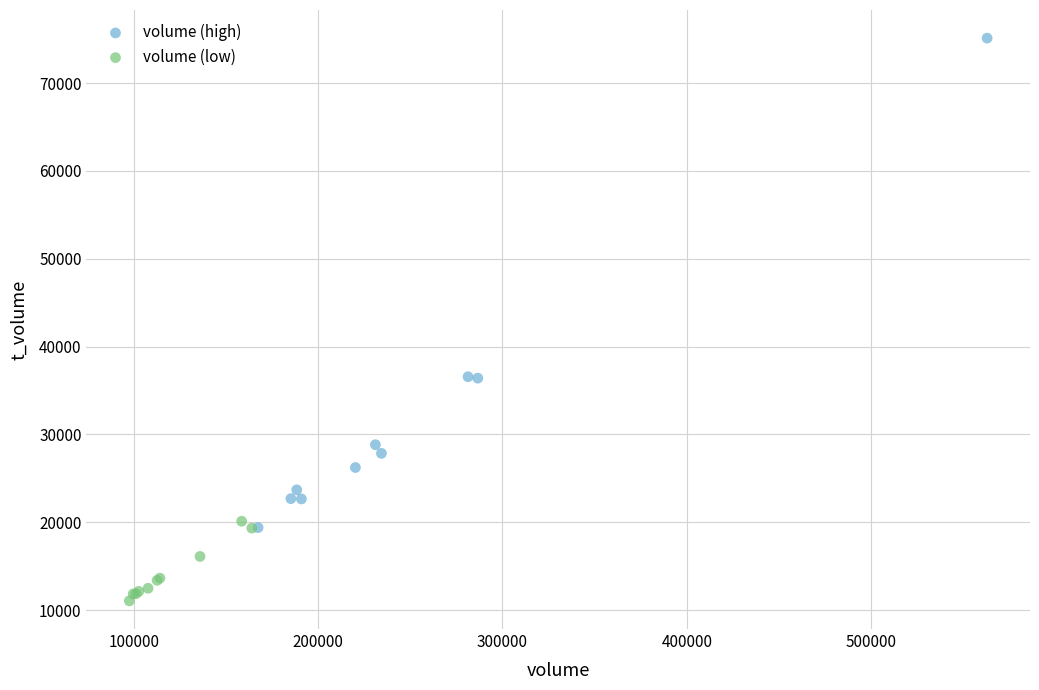

Which series contains the highest Y value?

volume (high)